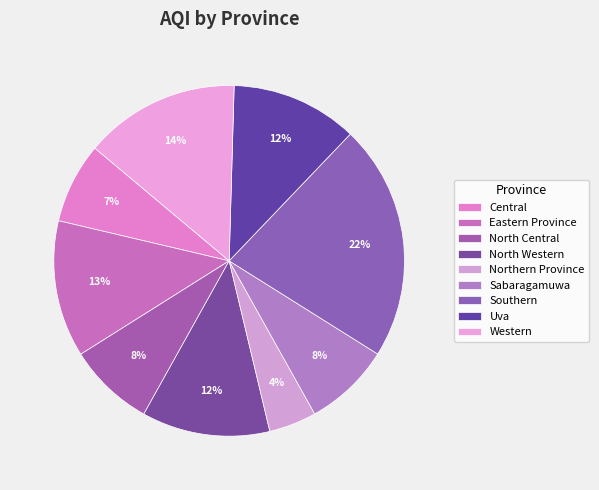

What percentage is the Southern slice, to the nearest percent?

22%